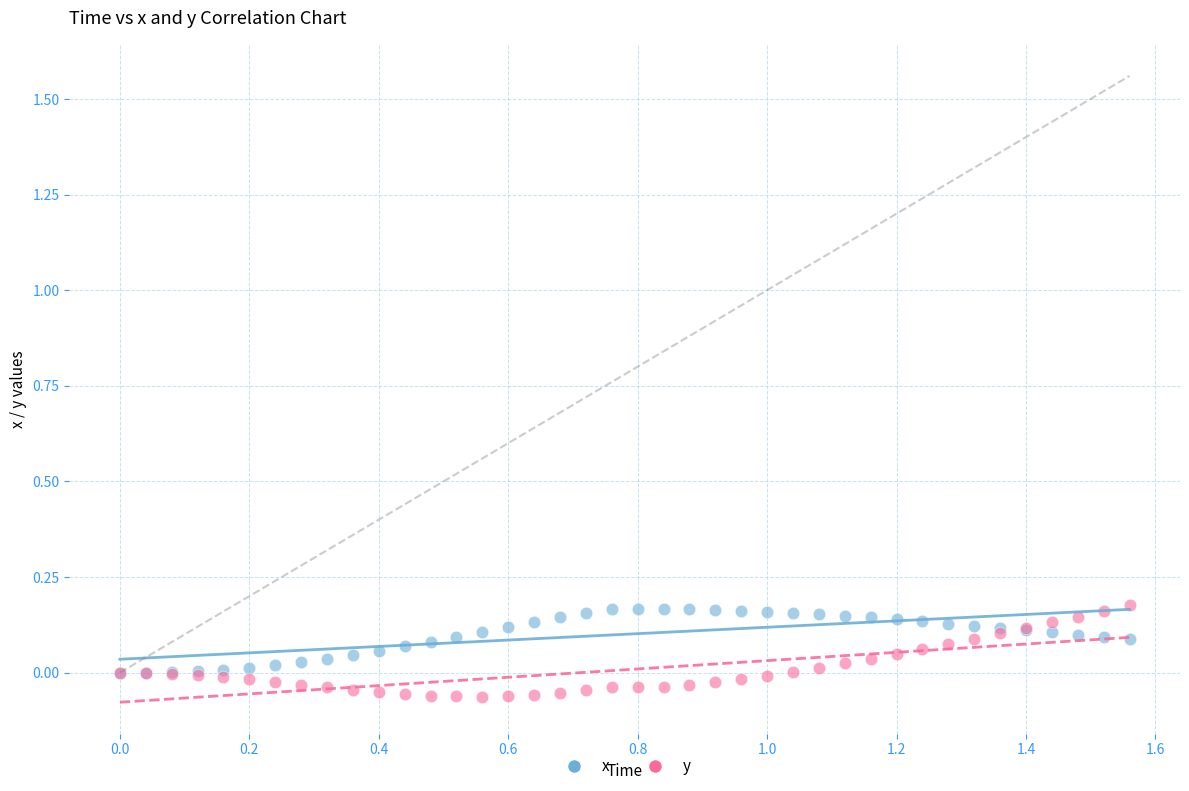

Which series reaches the minimum Y coordinate?

y